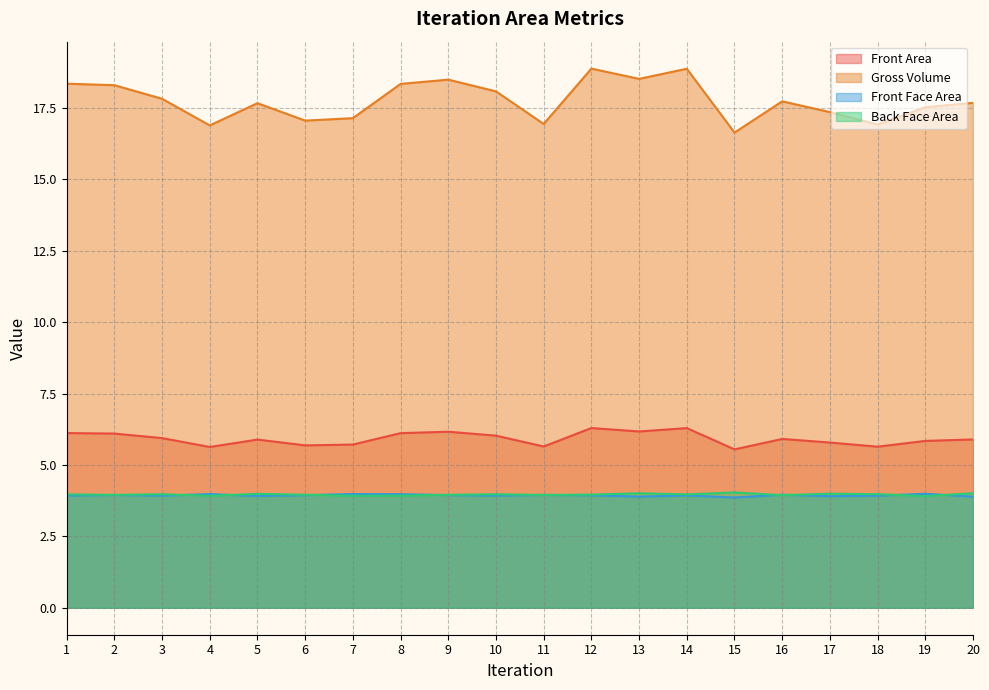

In Back Face Area, how many points are lower than both neighbors (excluding endpoints)?

7